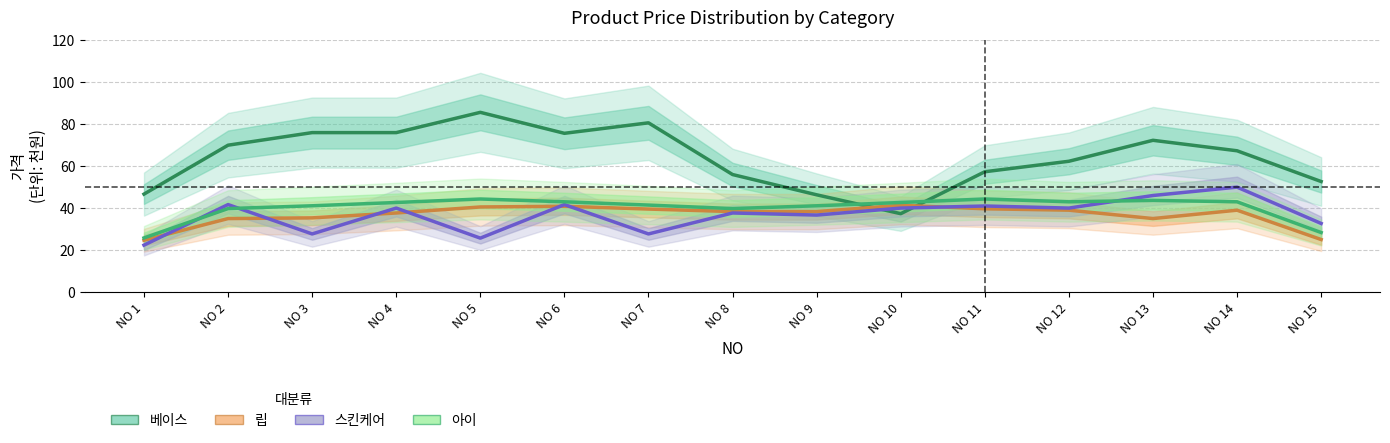

Is it true that 립 equals 39.5 at NO 7?

True